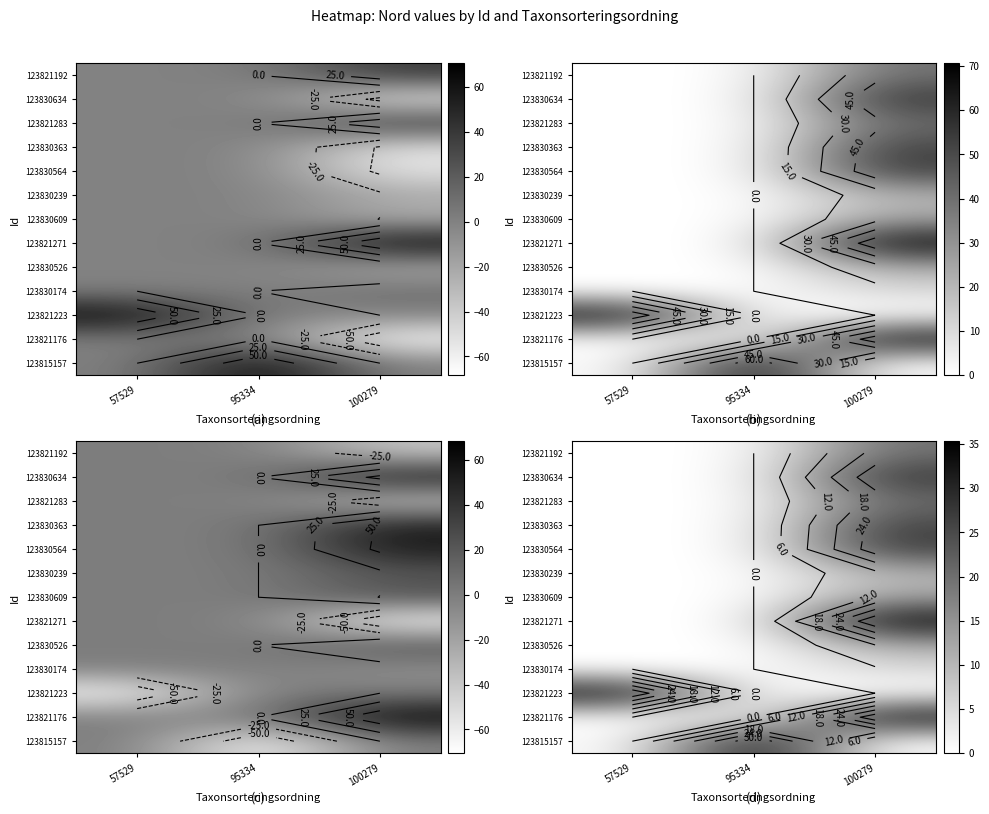

At how many categories does at least one series exceed 2?

3